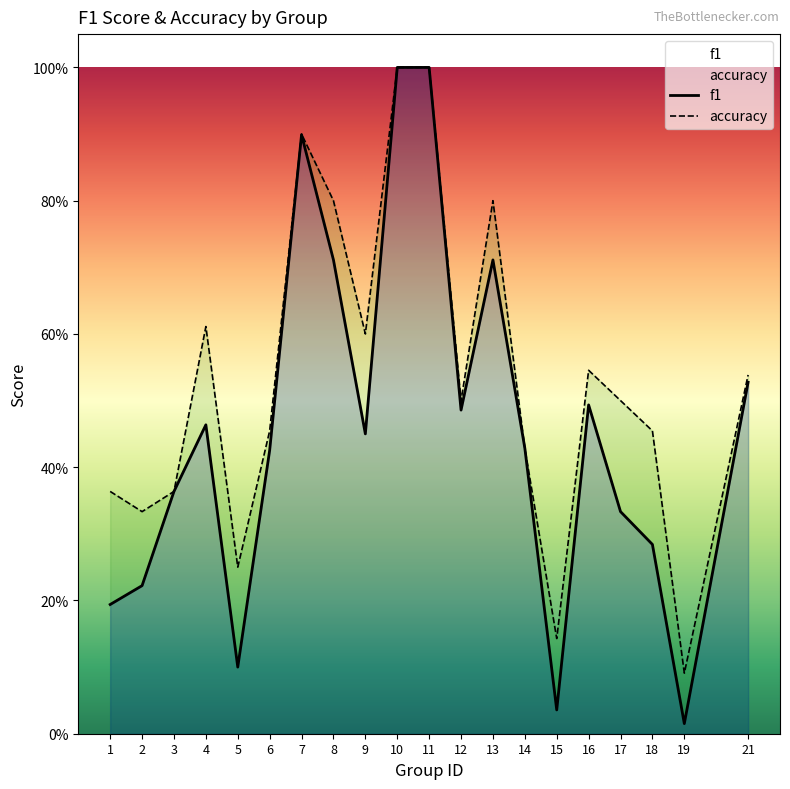

How many lines are shown in the chart?

2